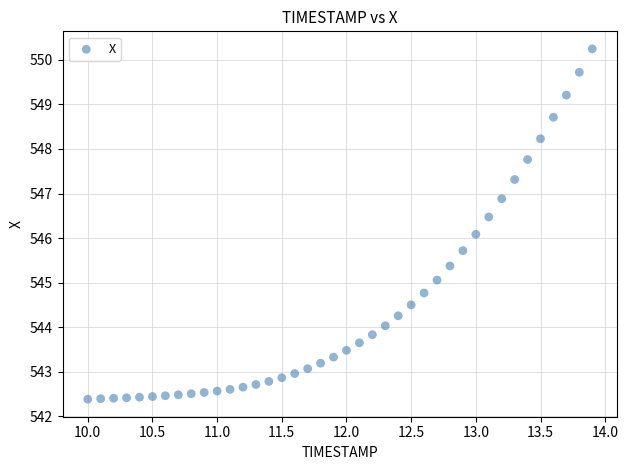

What is the range of X values (max minus min)?

3.9